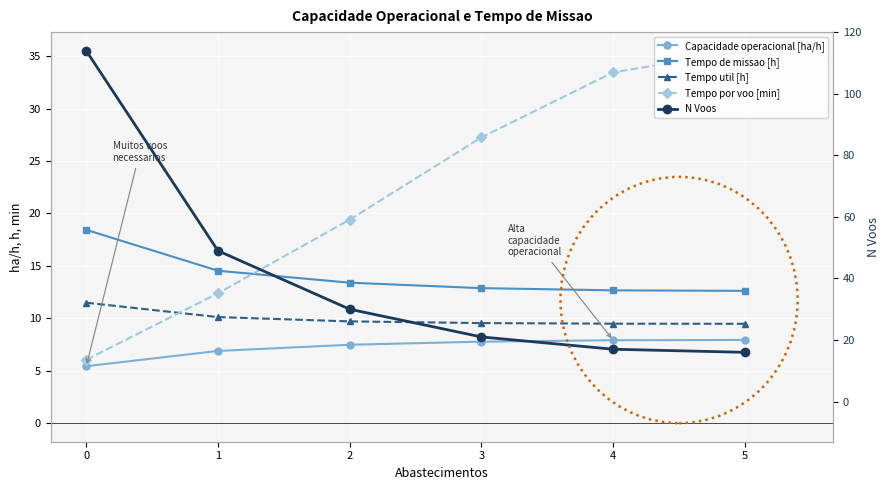

How many lines are shown in the chart?

5